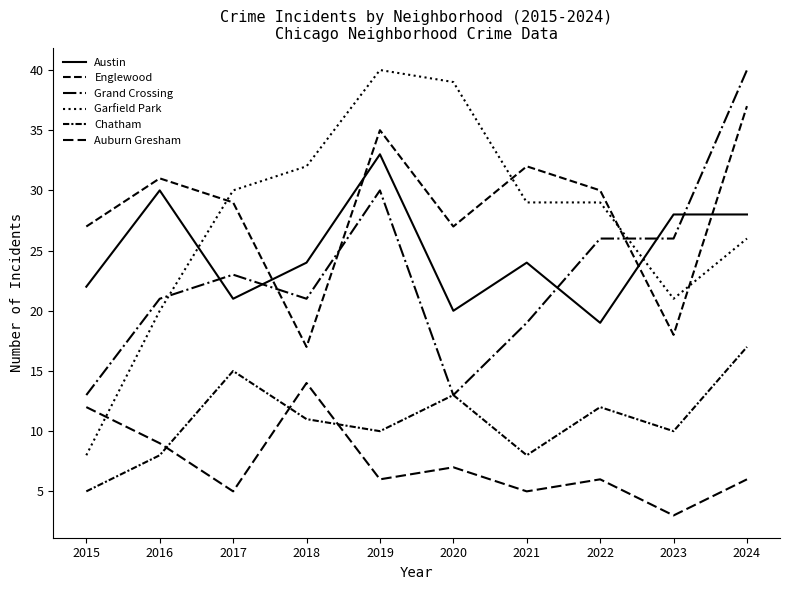

Does the chart display data point markers on the line(s)?

No